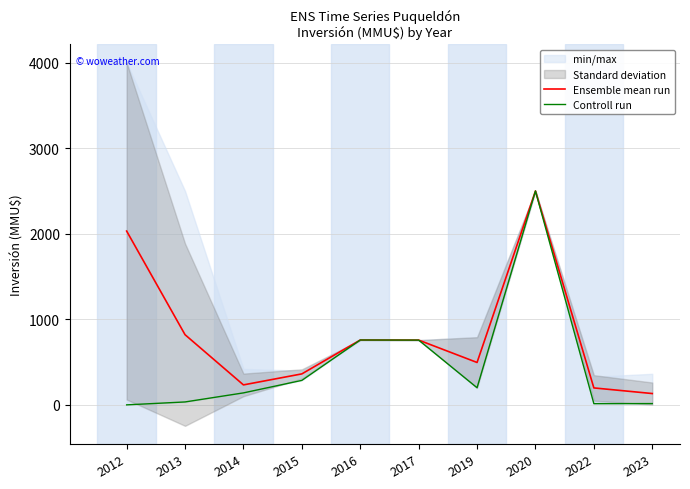

Which series has the largest total across all categories?

Ensemble mean run